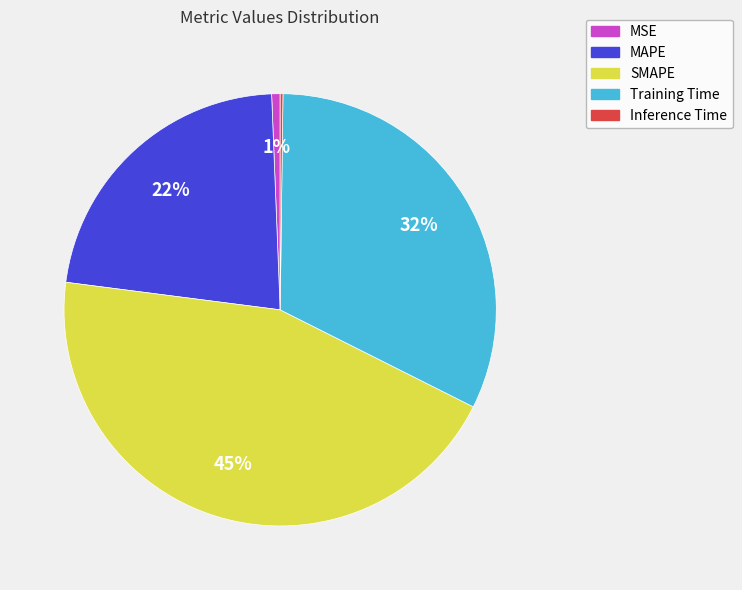

To the nearest percent, what percentage of the pie is Training Time?

32%